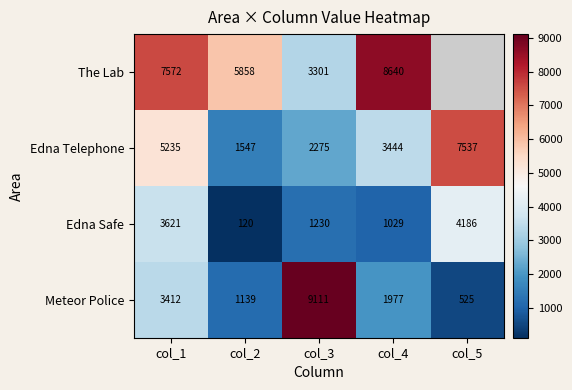

What is the greatest value displayed?

9111.0